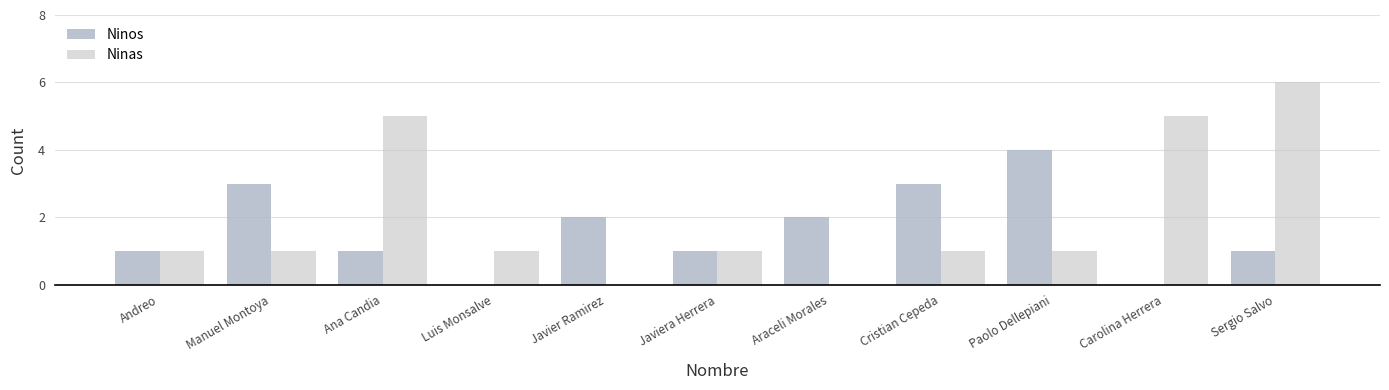

Reading left to right, transcribe all the data shown in this chart.

Ninos: Andreo=1	Manuel Montoya=3	Ana Candia=1	Luis Monsalve=0	Javier Ramirez=2	Javiera Herrera=1	Araceli Morales=2	Cristian Cepeda=3	Paolo Dellepiani=4	Carolina Herrera=0	Sergio Salvo=1
Ninas: Andreo=1	Manuel Montoya=1	Ana Candia=5	Luis Monsalve=1	Javier Ramirez=0	Javiera Herrera=1	Araceli Morales=0	Cristian Cepeda=1	Paolo Dellepiani=1	Carolina Herrera=5	Sergio Salvo=6